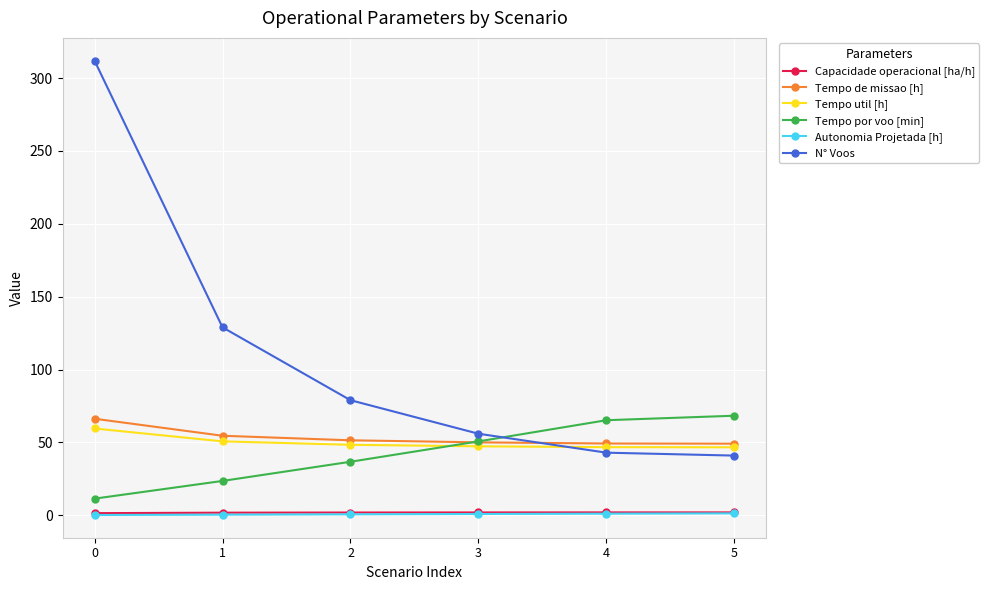

True or false: Tempo util [h] and N° Voos cross at least once.

True